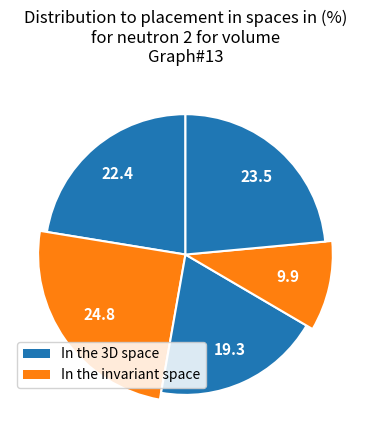

To the nearest percent, what is the difference between the largest and smallest slice percentages?

15%